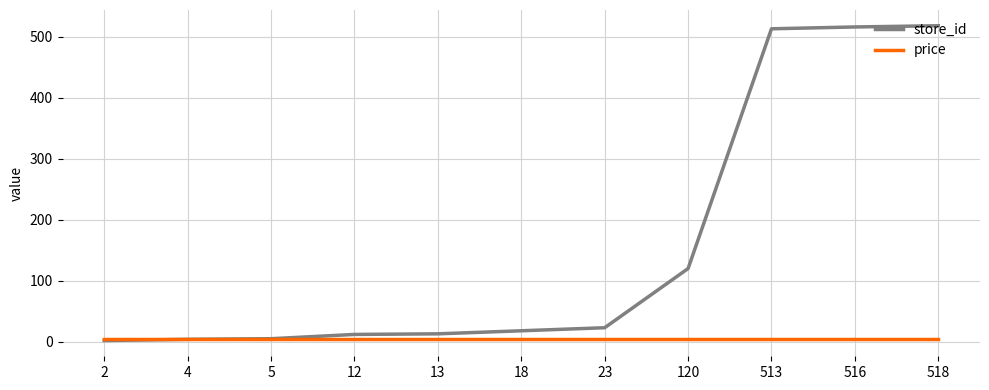

Is it true that price equals 4.9 at 5?

True